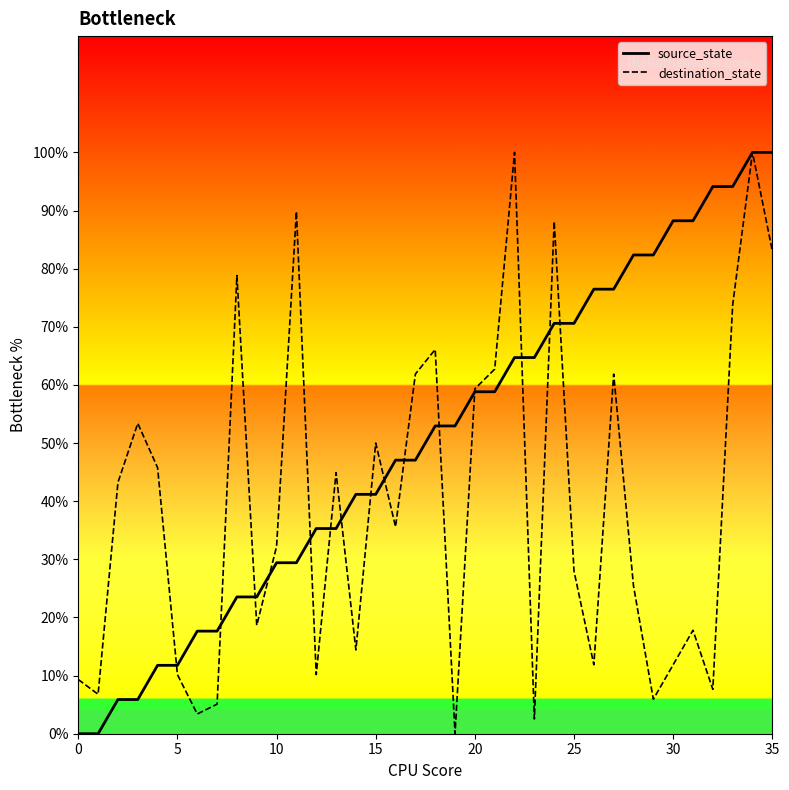

What is the average value of the destination_state series?

39.4